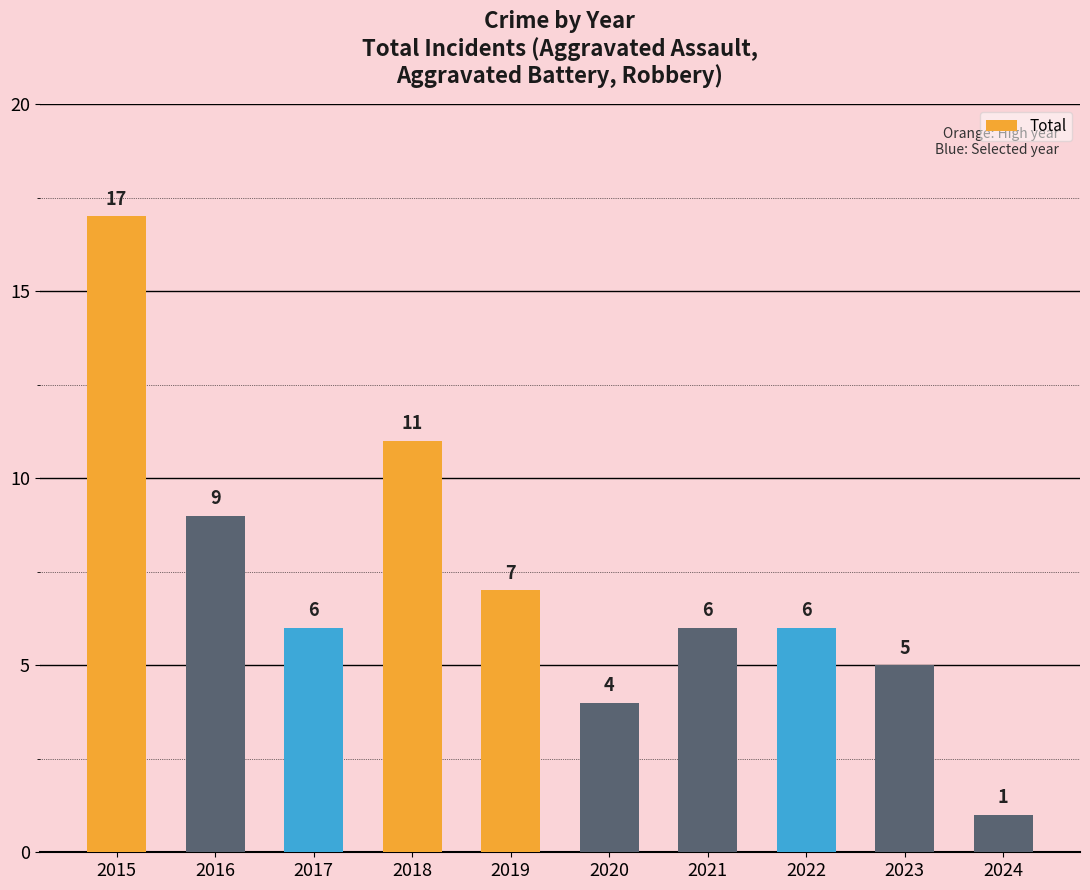

What is the difference between the values at 2021 and 2024?

5